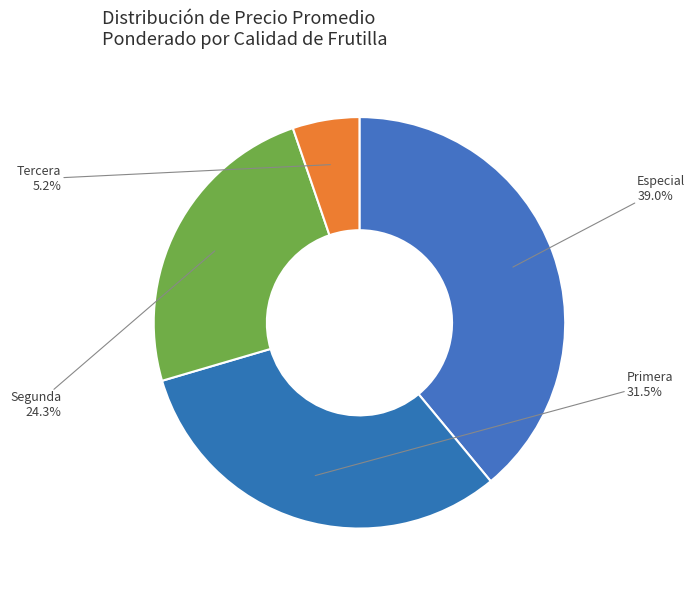

Which has a higher value, Segunda or Primera?

Primera